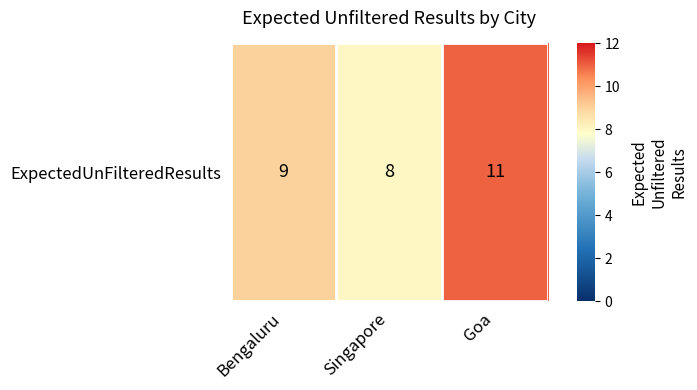

What is the smallest value displayed?

8